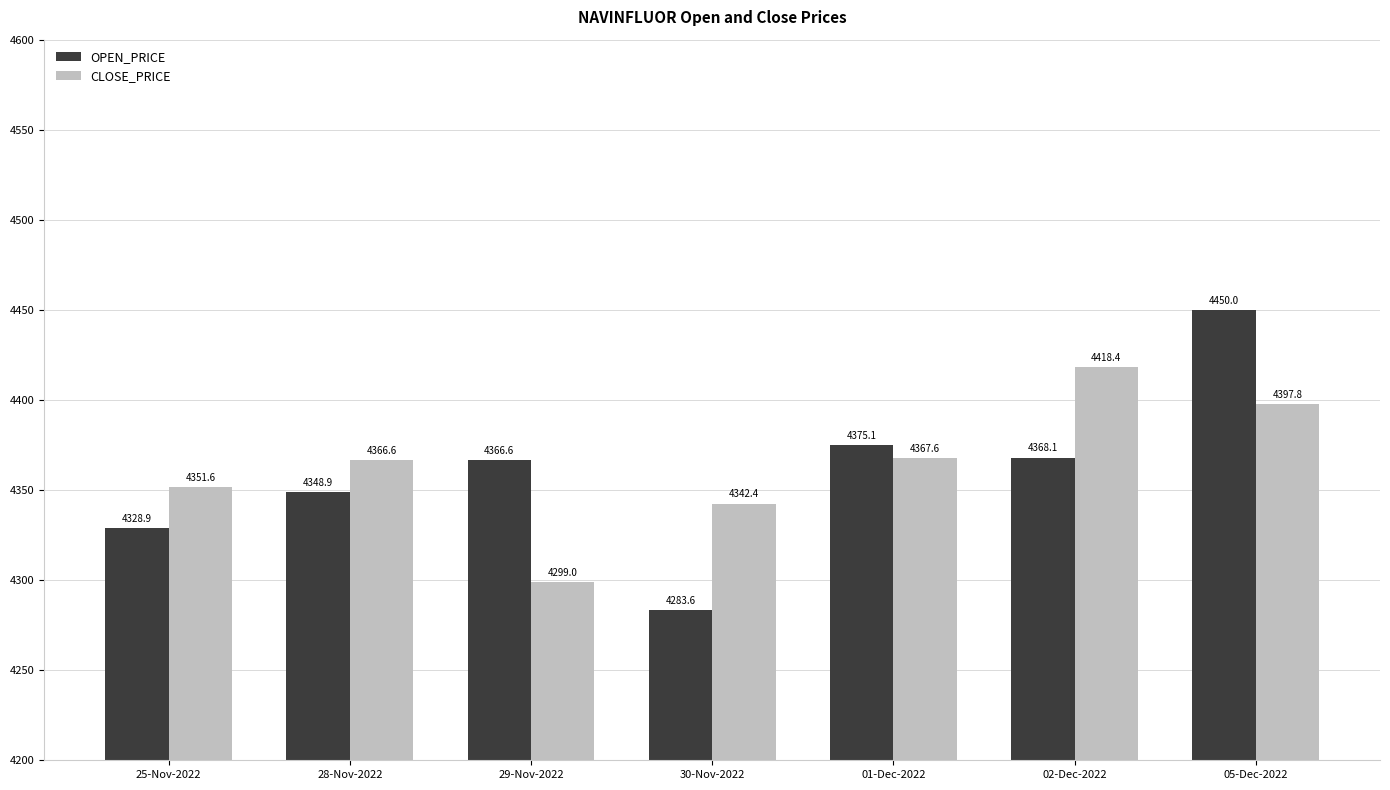

Rank the series at 29-Nov-2022 from lowest to highest value.

CLOSE_PRICE, OPEN_PRICE